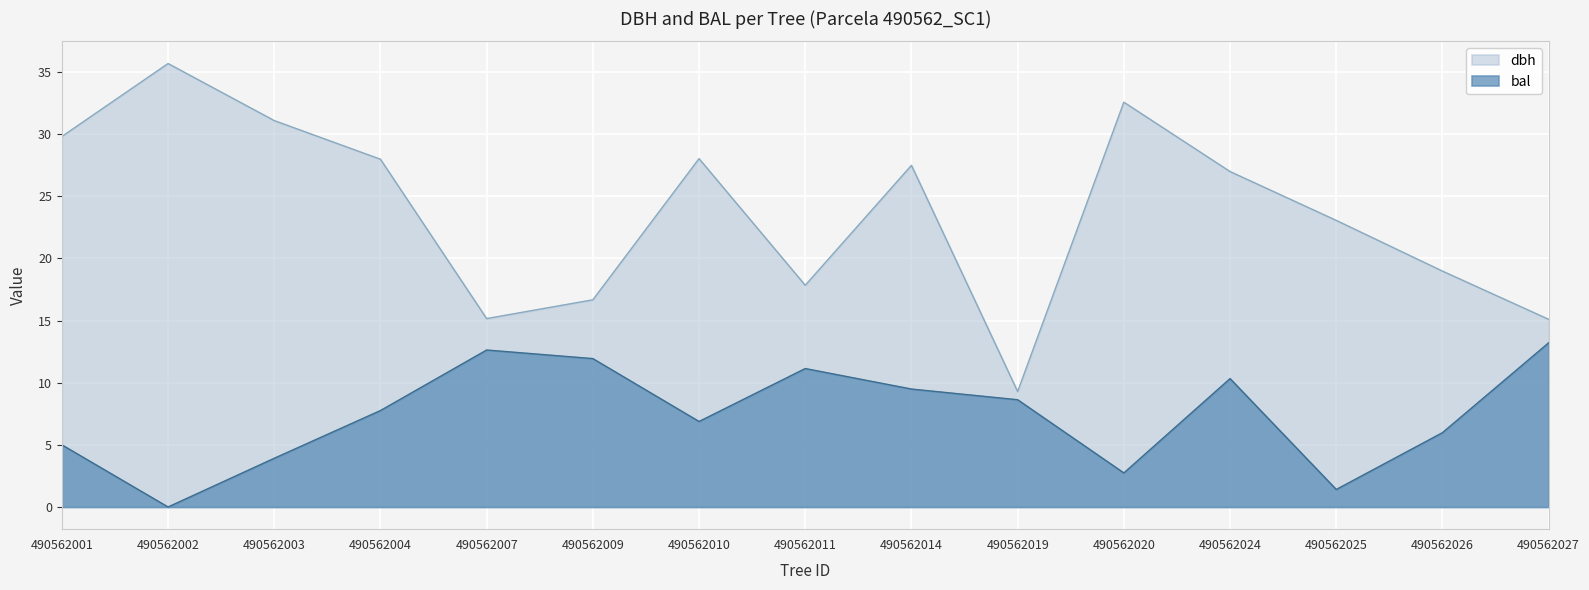

What are all the series names shown in the legend?

dbh, bal